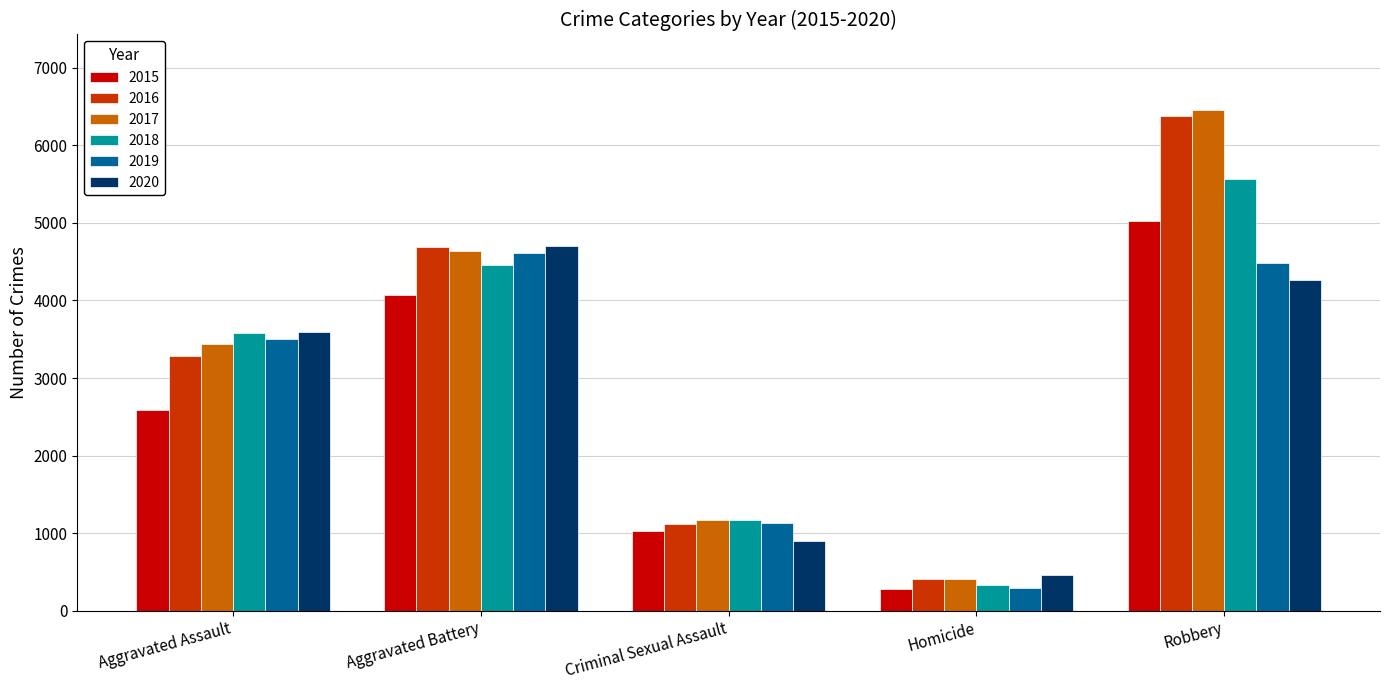

Count the number of categories in the chart.

5